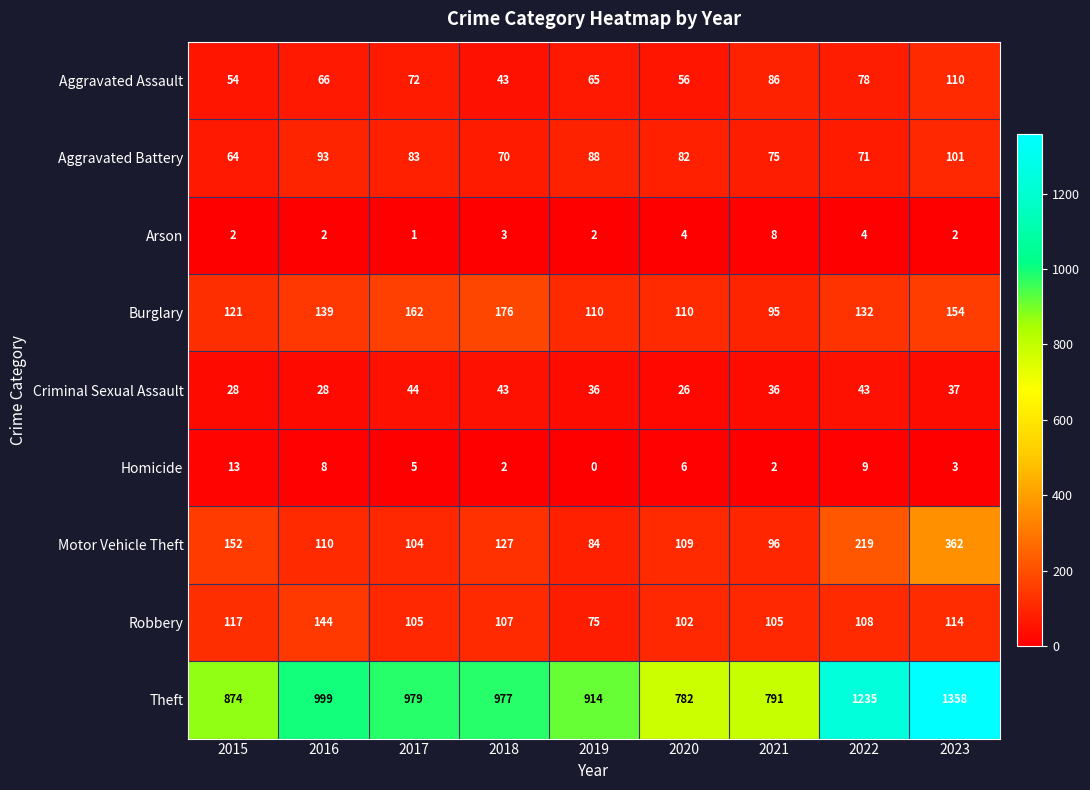

Is it true that Criminal Sexual Assault equals 37 at 2023?

True